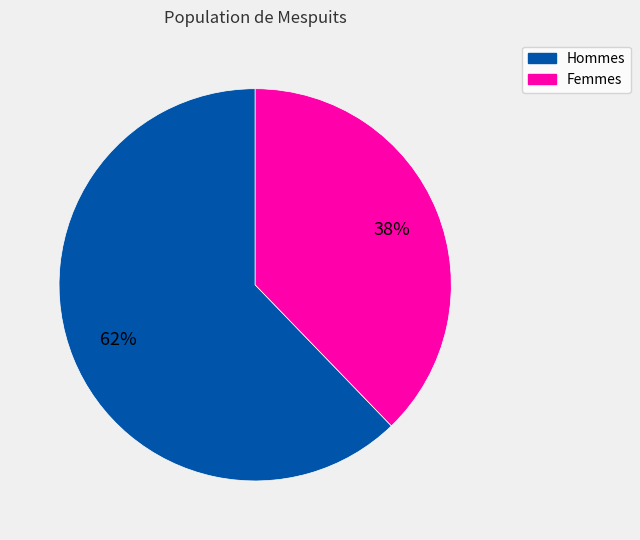

To the nearest percent, what is the average slice percentage?

50%